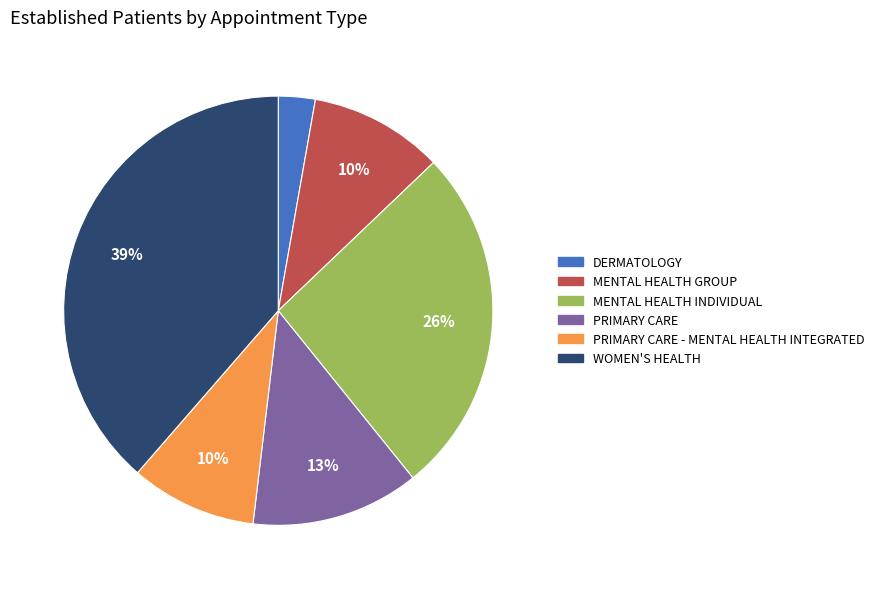

Is there a majority slice in this chart?

No